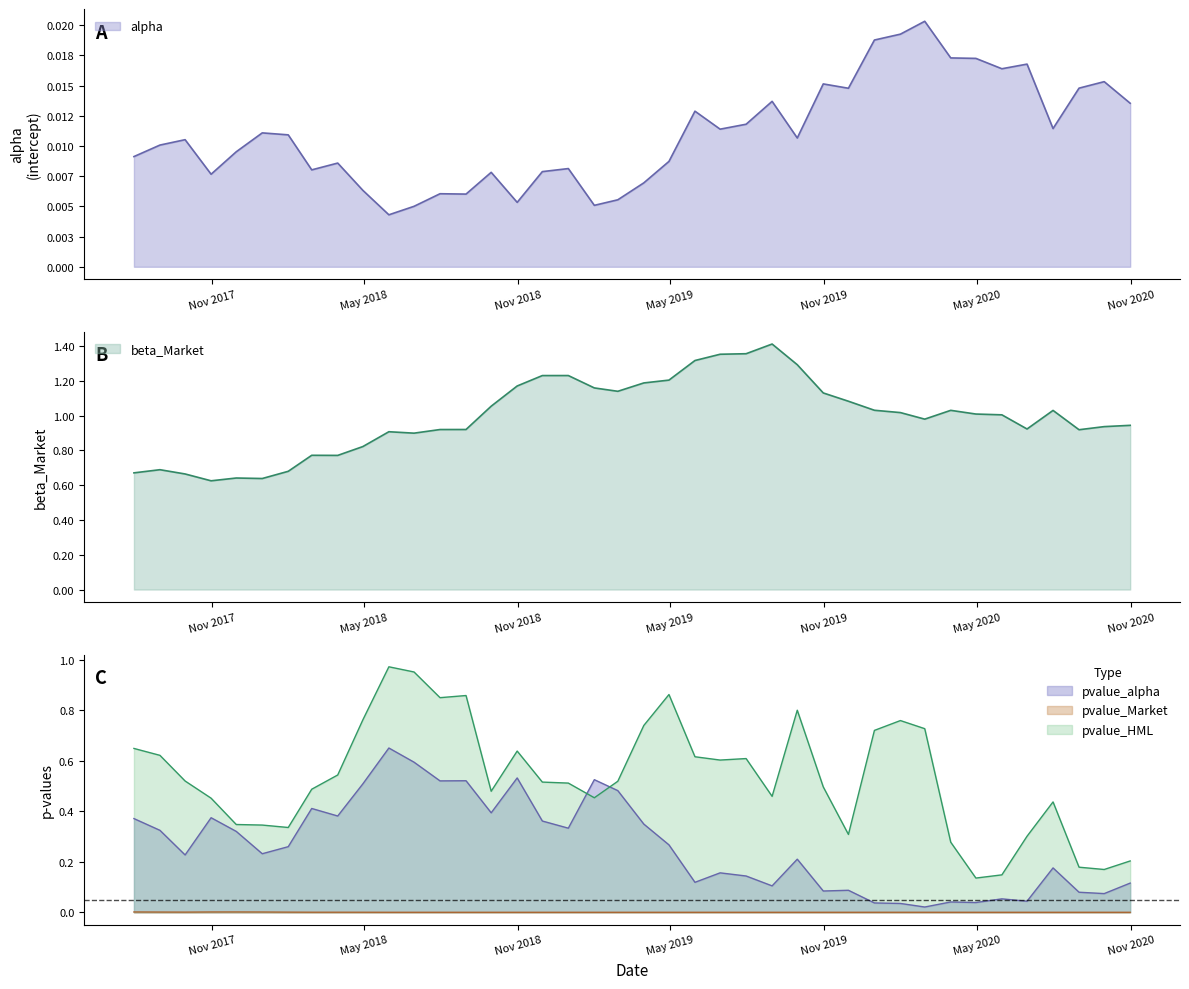

Which series has the largest range (max minus min)?

pvalue_HML